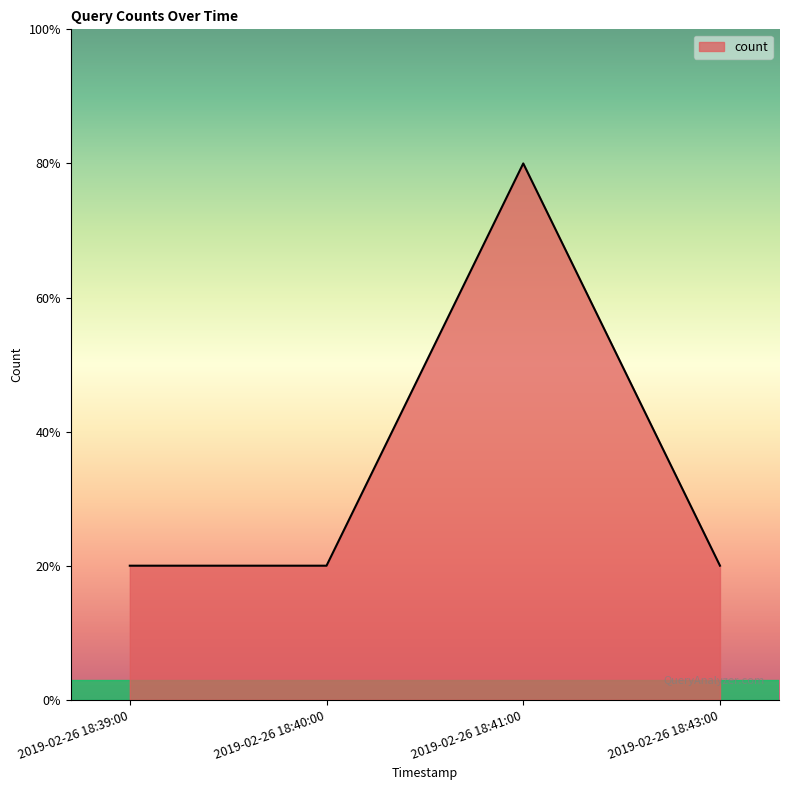

Reading right to left, extract all data points from this chart.

1	4	1	1